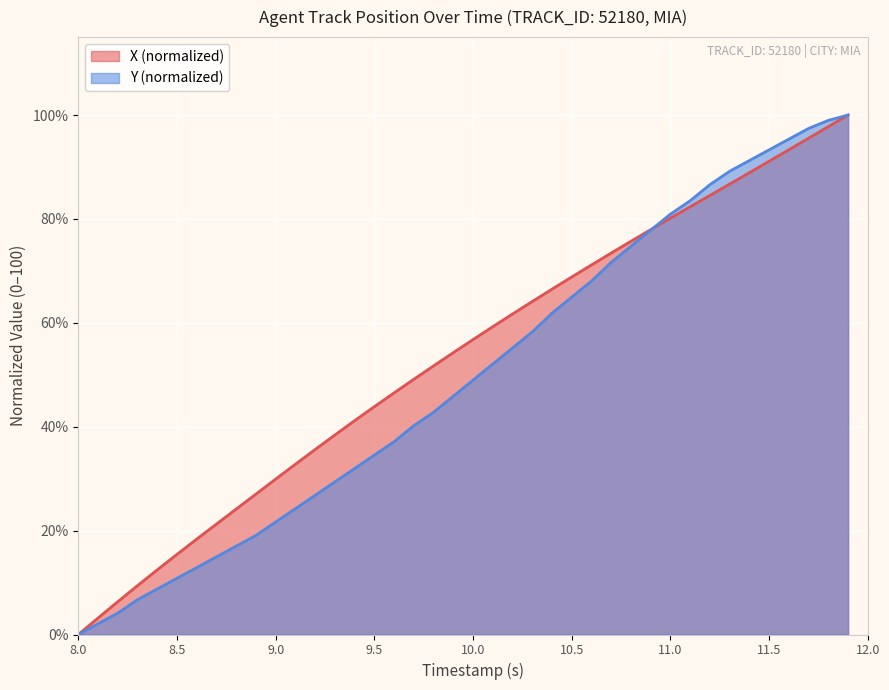

What is the highest value of the X (normalized) series?

100.0